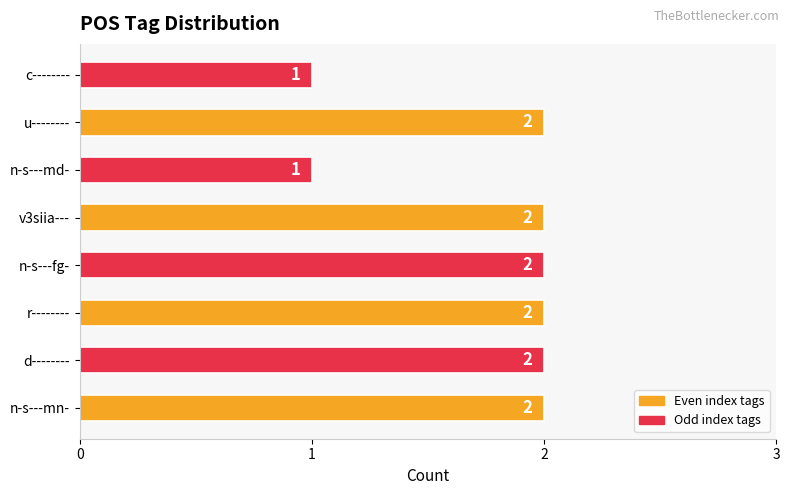

Approximately how many times larger is the value at n-s---mn- compared to d--------?

1.0